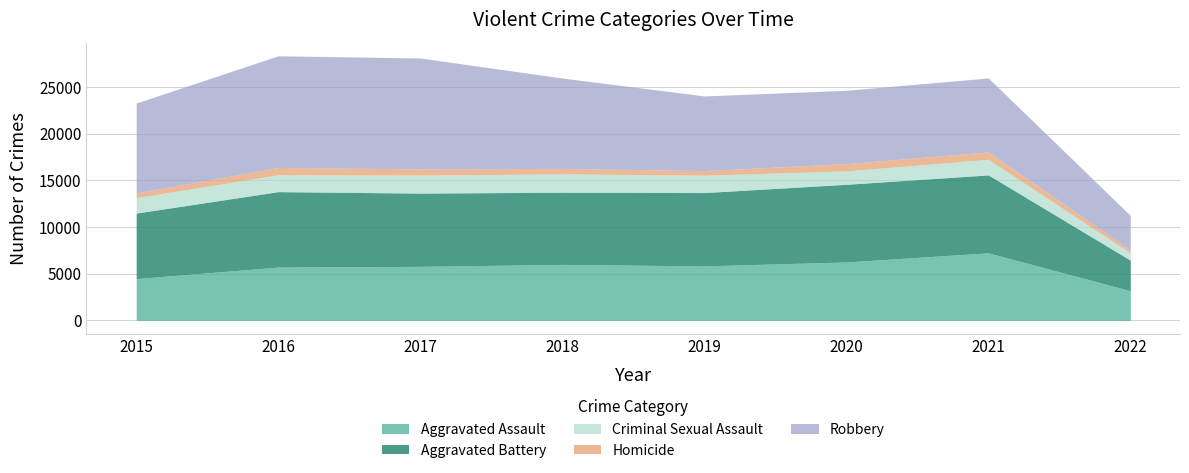

Which label corresponds to the largest value in the chart?

2016